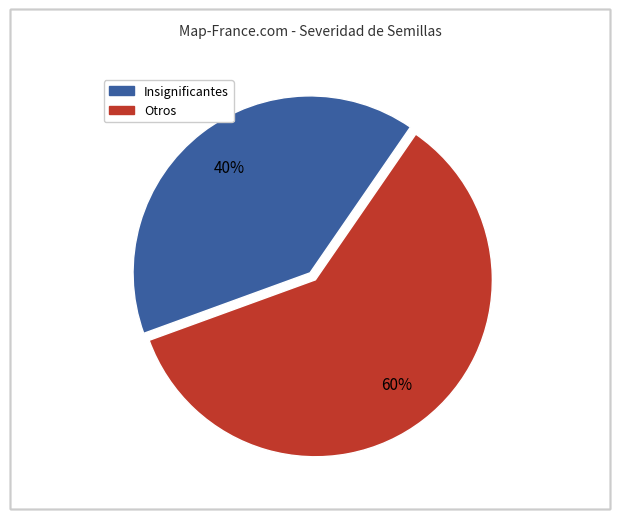

To the nearest percent, what is the average slice percentage?

50%